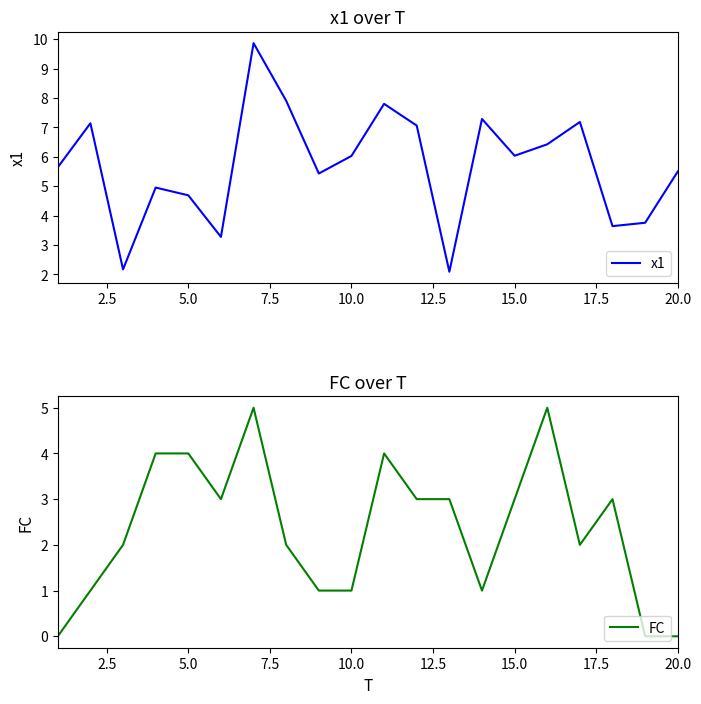

What is the maximum value for x1?

9.9